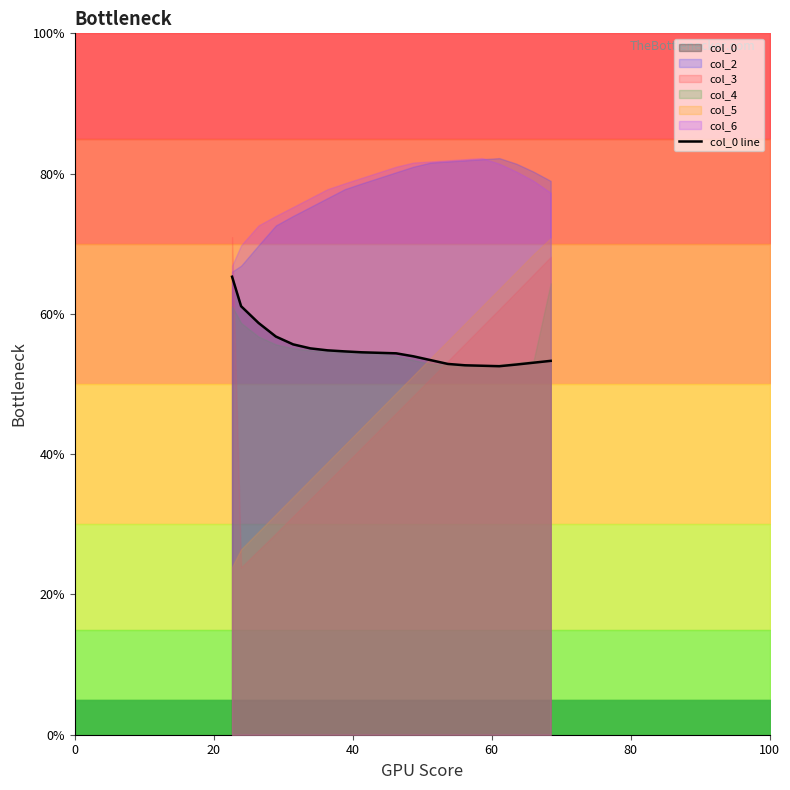

What is the average value?

55.1